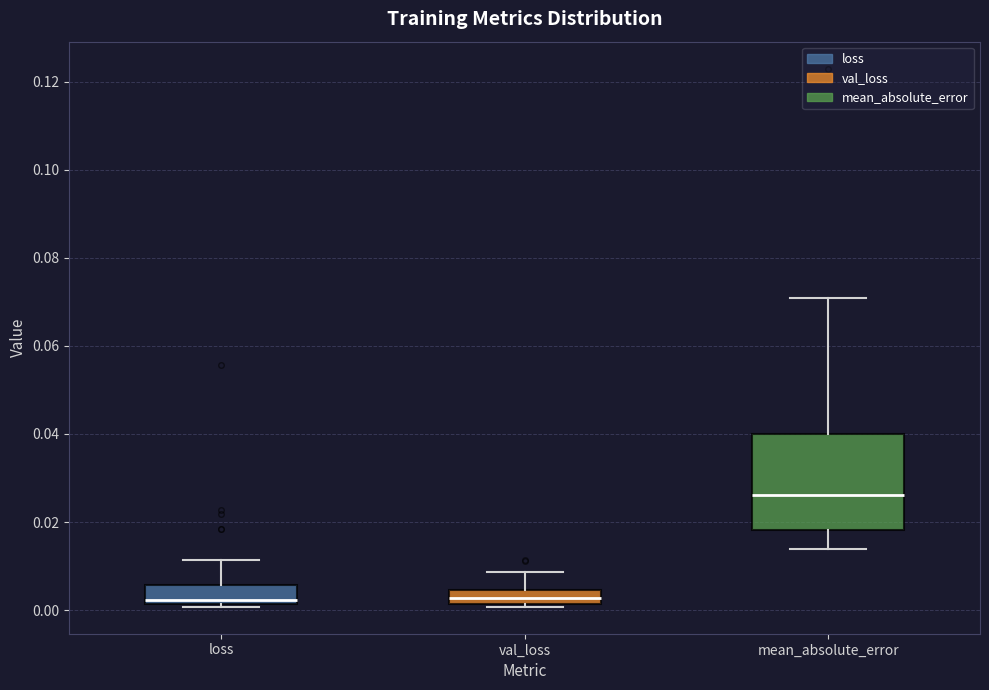

Where does the median line of the box for mean_absolute_error sit on the y-axis? The values are not printed on the chart, so give them approximately, as read against the axis.

0.026